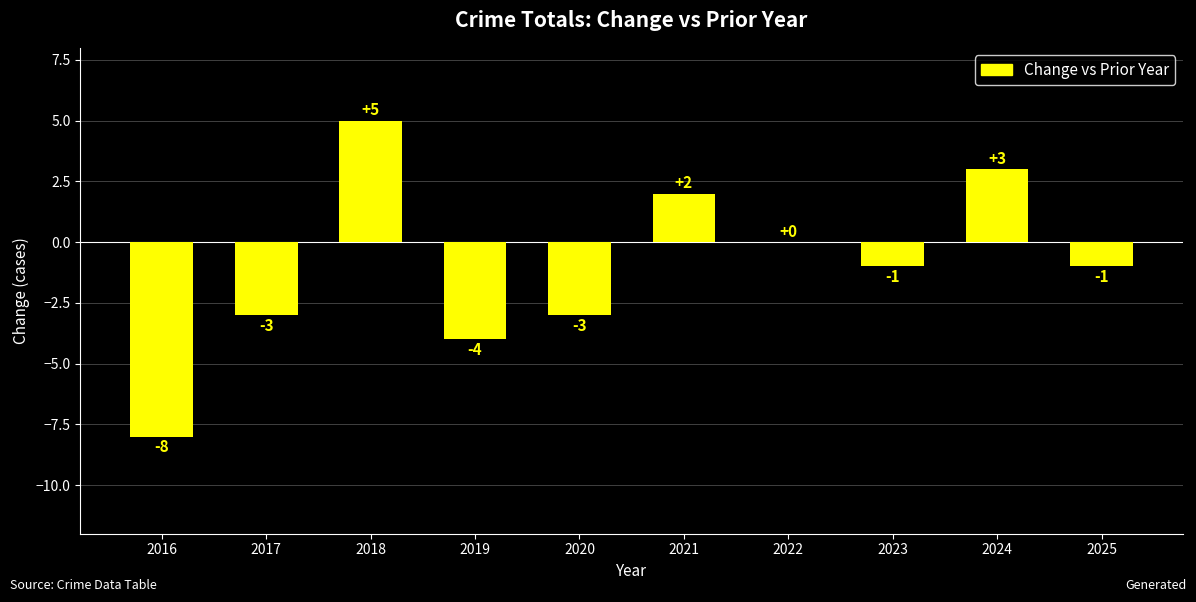

Reading left to right, extract all data points from this chart.

2016=-8	2017=-3	2018=5	2019=-4	2020=-3	2021=2	2022=0	2023=-1	2024=3	2025=-1